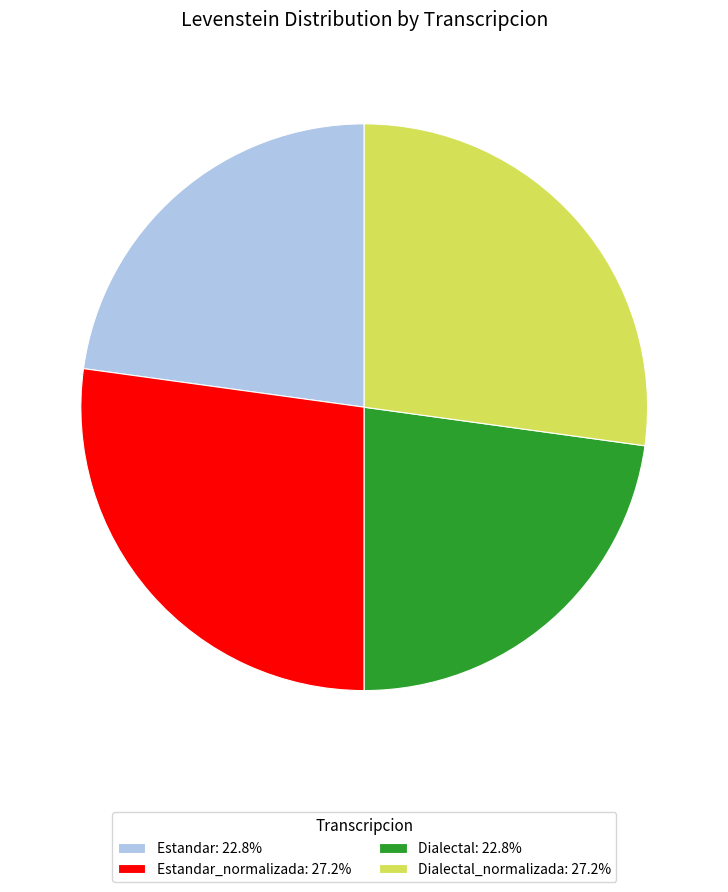

Is the sum of Dialectal: 22.8% and Estandar: 22.8% greater than half?

No